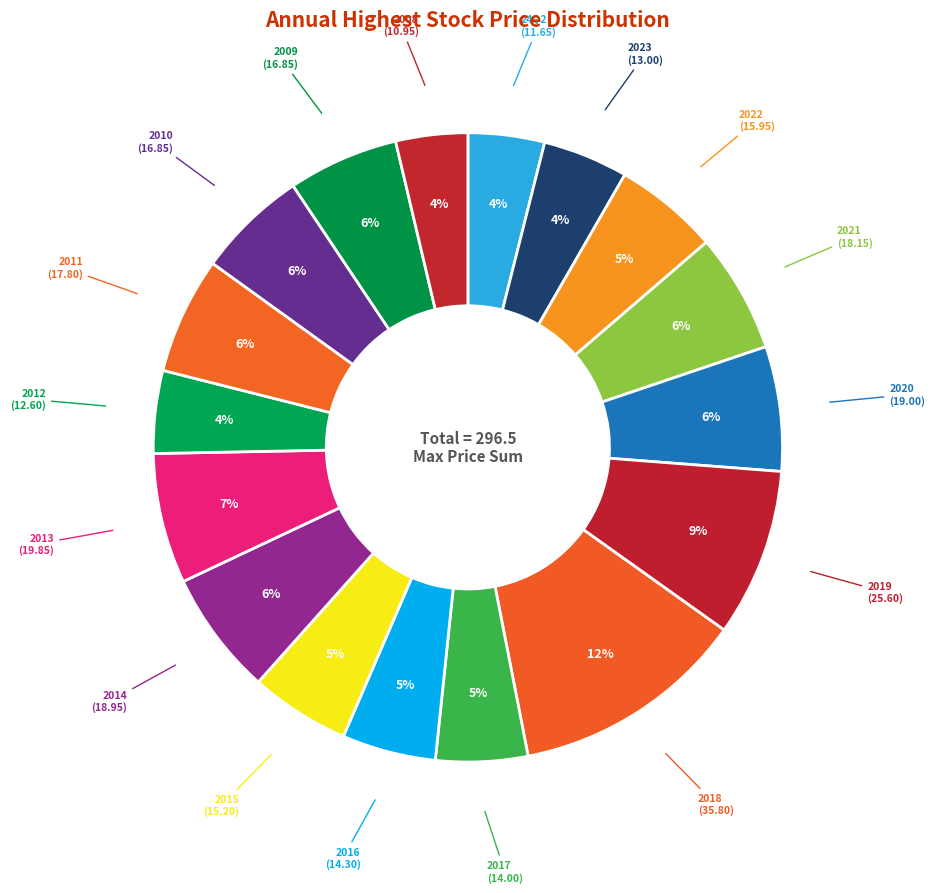

How many segments does this pie chart have?

17